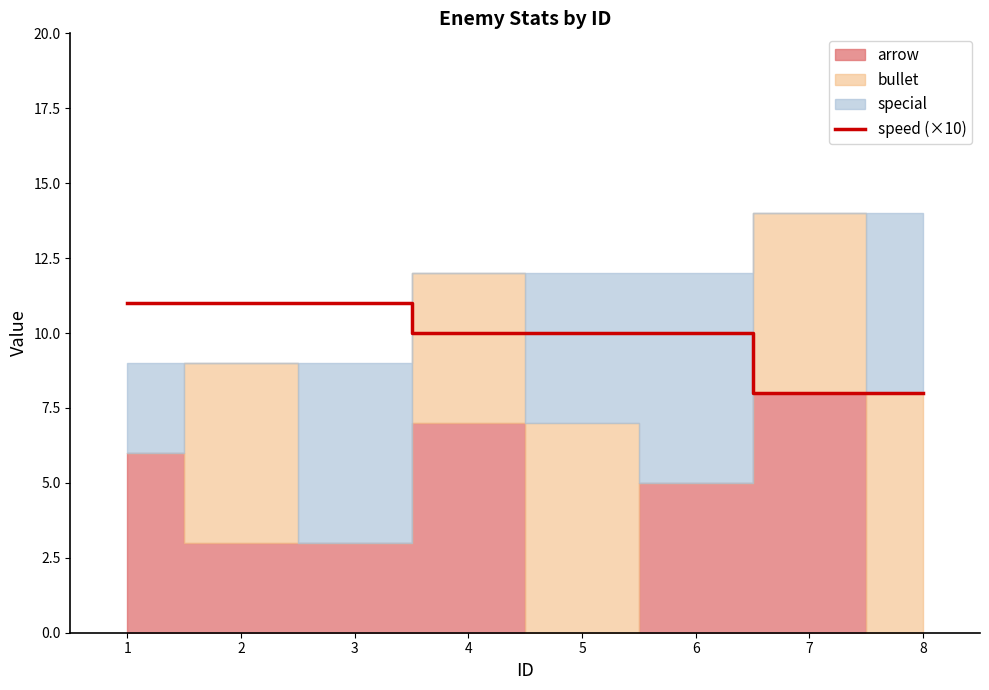

Is it true that speed (×10) equals 17 at 6?

False